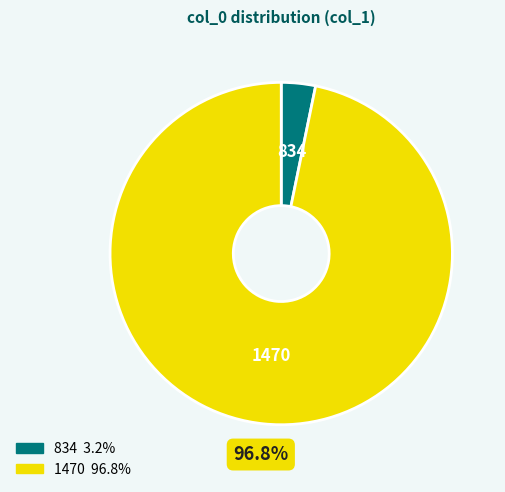

To the nearest percent, what is the difference between the largest and smallest slice percentages?

94%